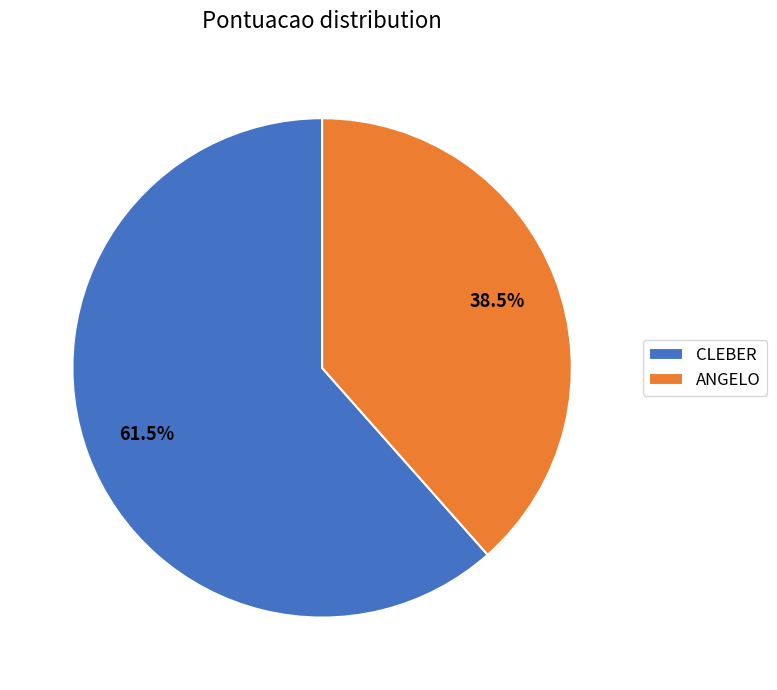

To the nearest percent, what is the difference between the ANGELO and CLEBER slice percentages?

23%